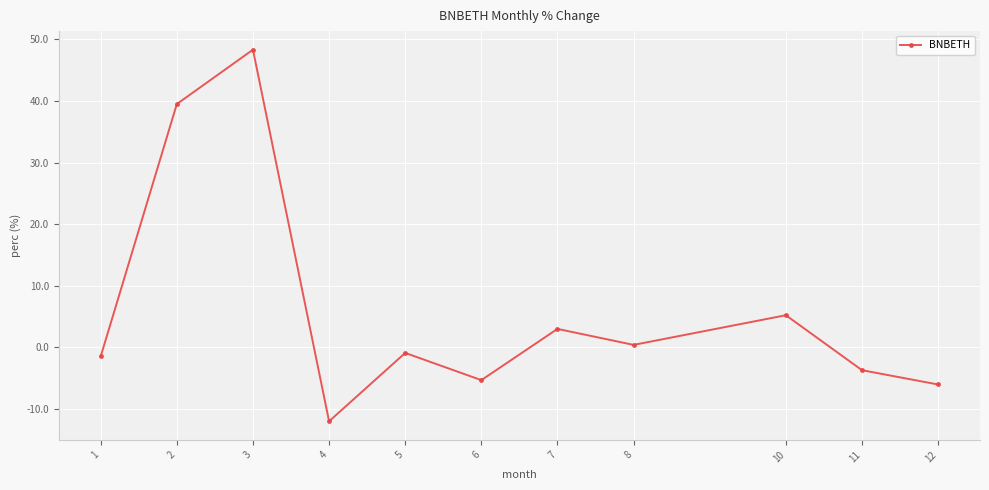

List the labels in order of value, smallest first.

4, 12, 6, 11, 1, 5, 8, 7, 10, 2, 3